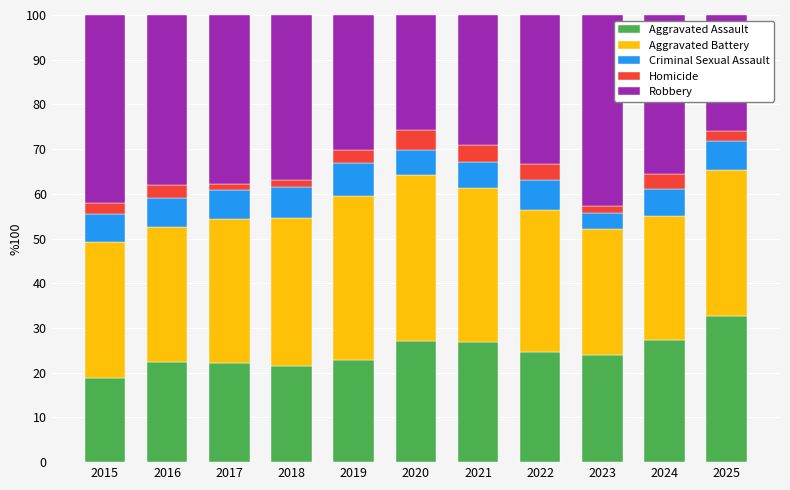

What is the total value across all series at 2024?

100.0